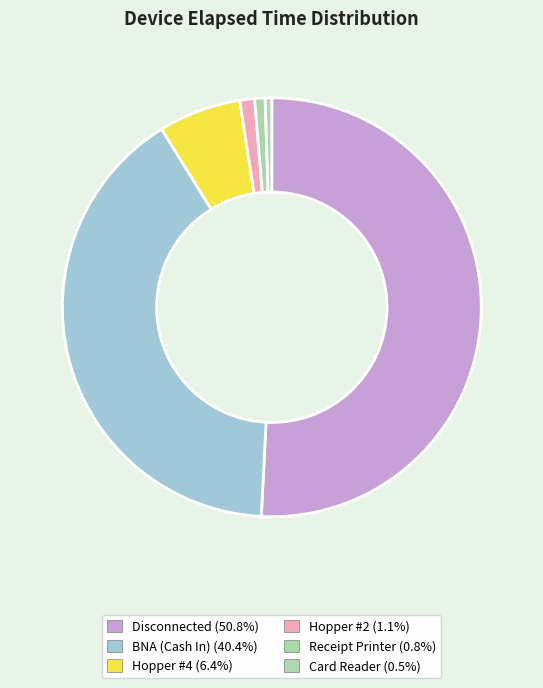

Does any single category account for the majority?

Yes